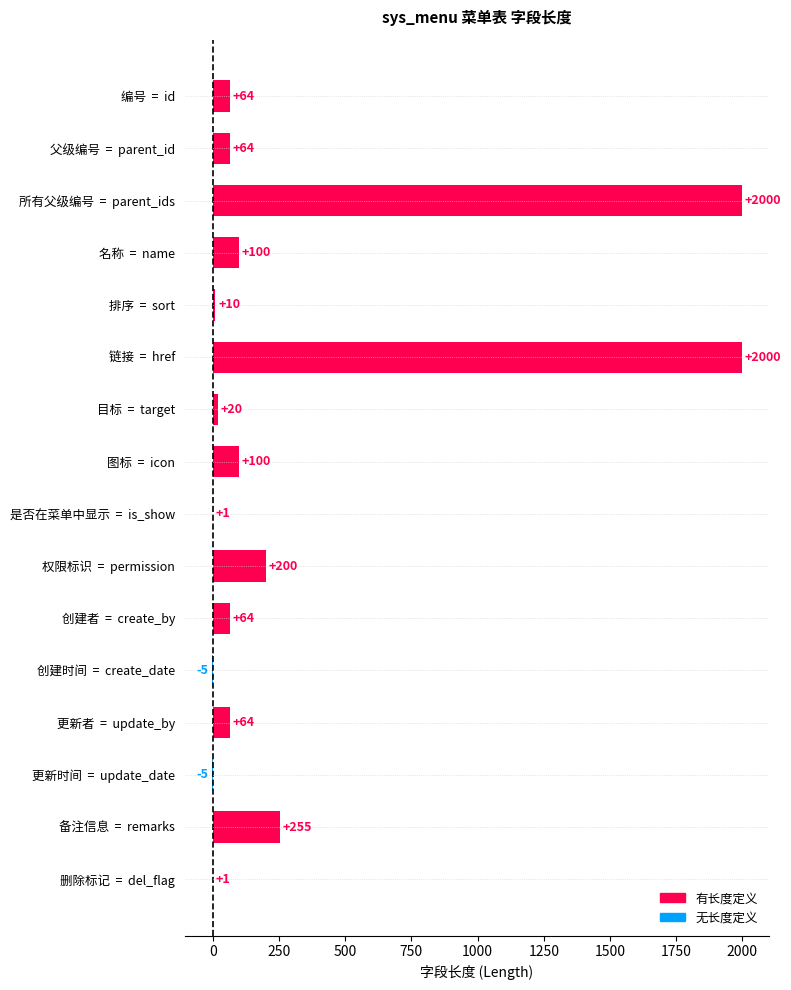

Are the bars grouped side by side (vs. stacked)?

No